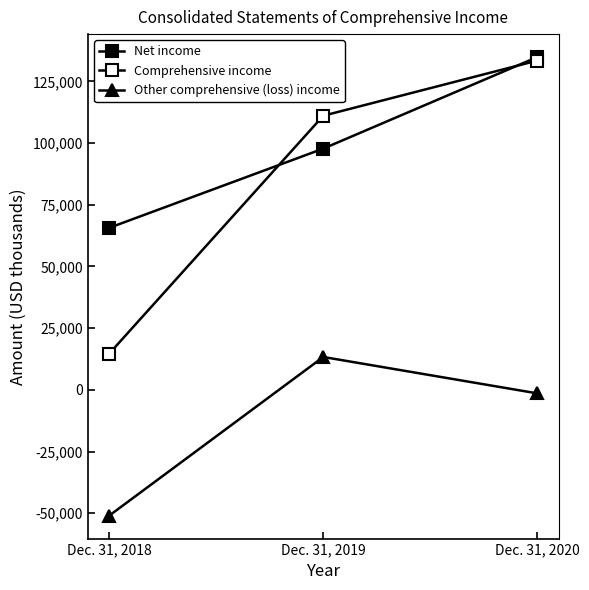

What is the highest value of the Comprehensive income series?

133411